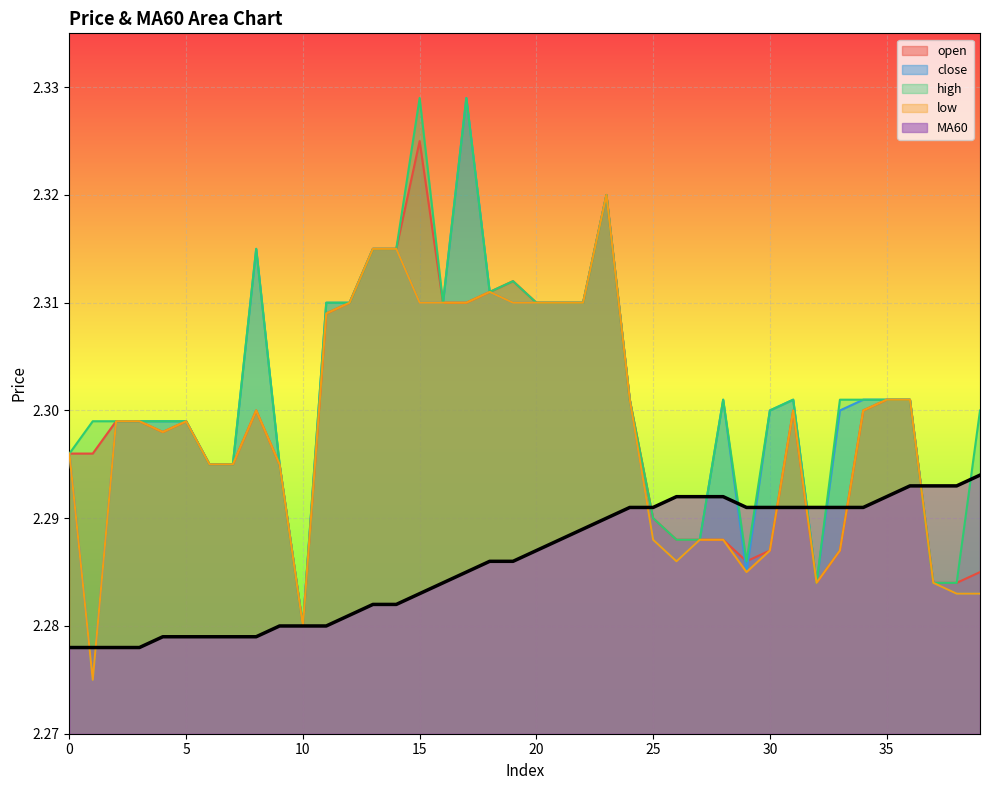

Rank the series by their maximum value, from lowest to highest.

MA60, low, open, close, high